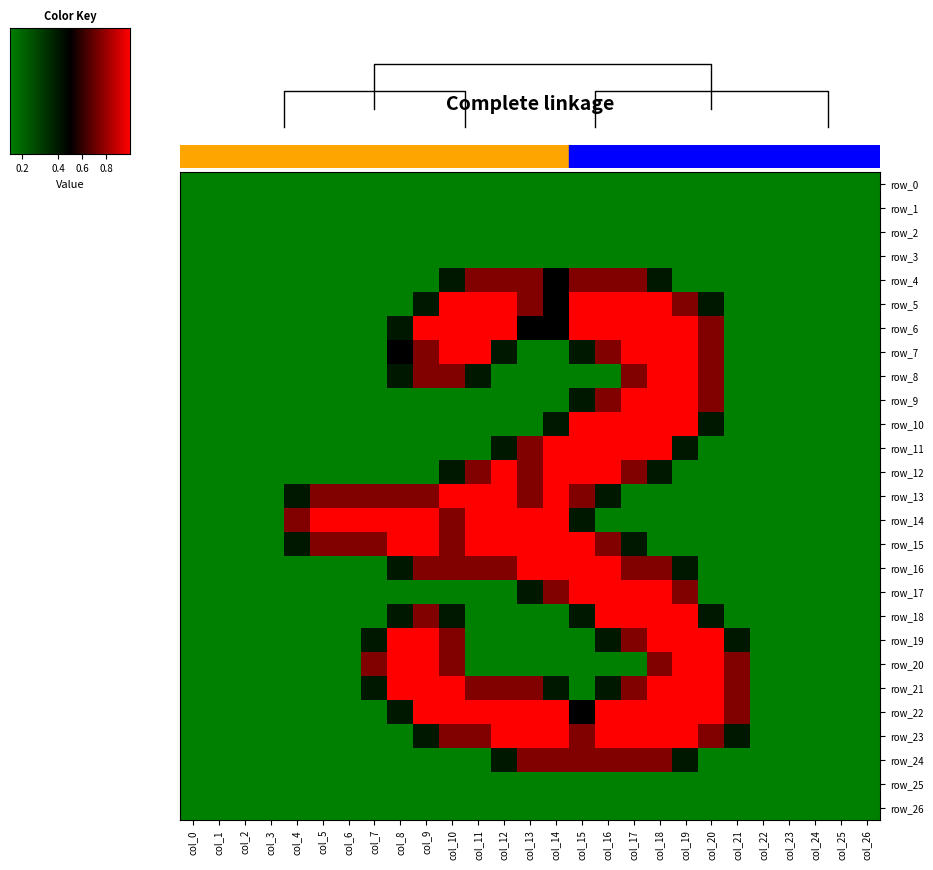

What is the sum of all row_17 values?

11.8